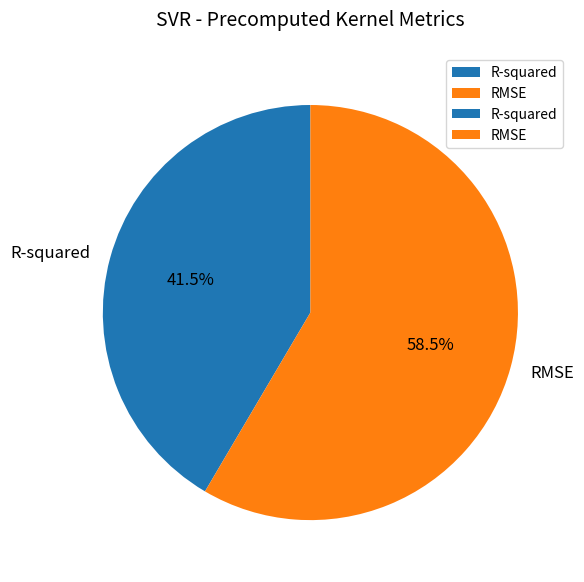

Which slice is the smallest?

R-squared